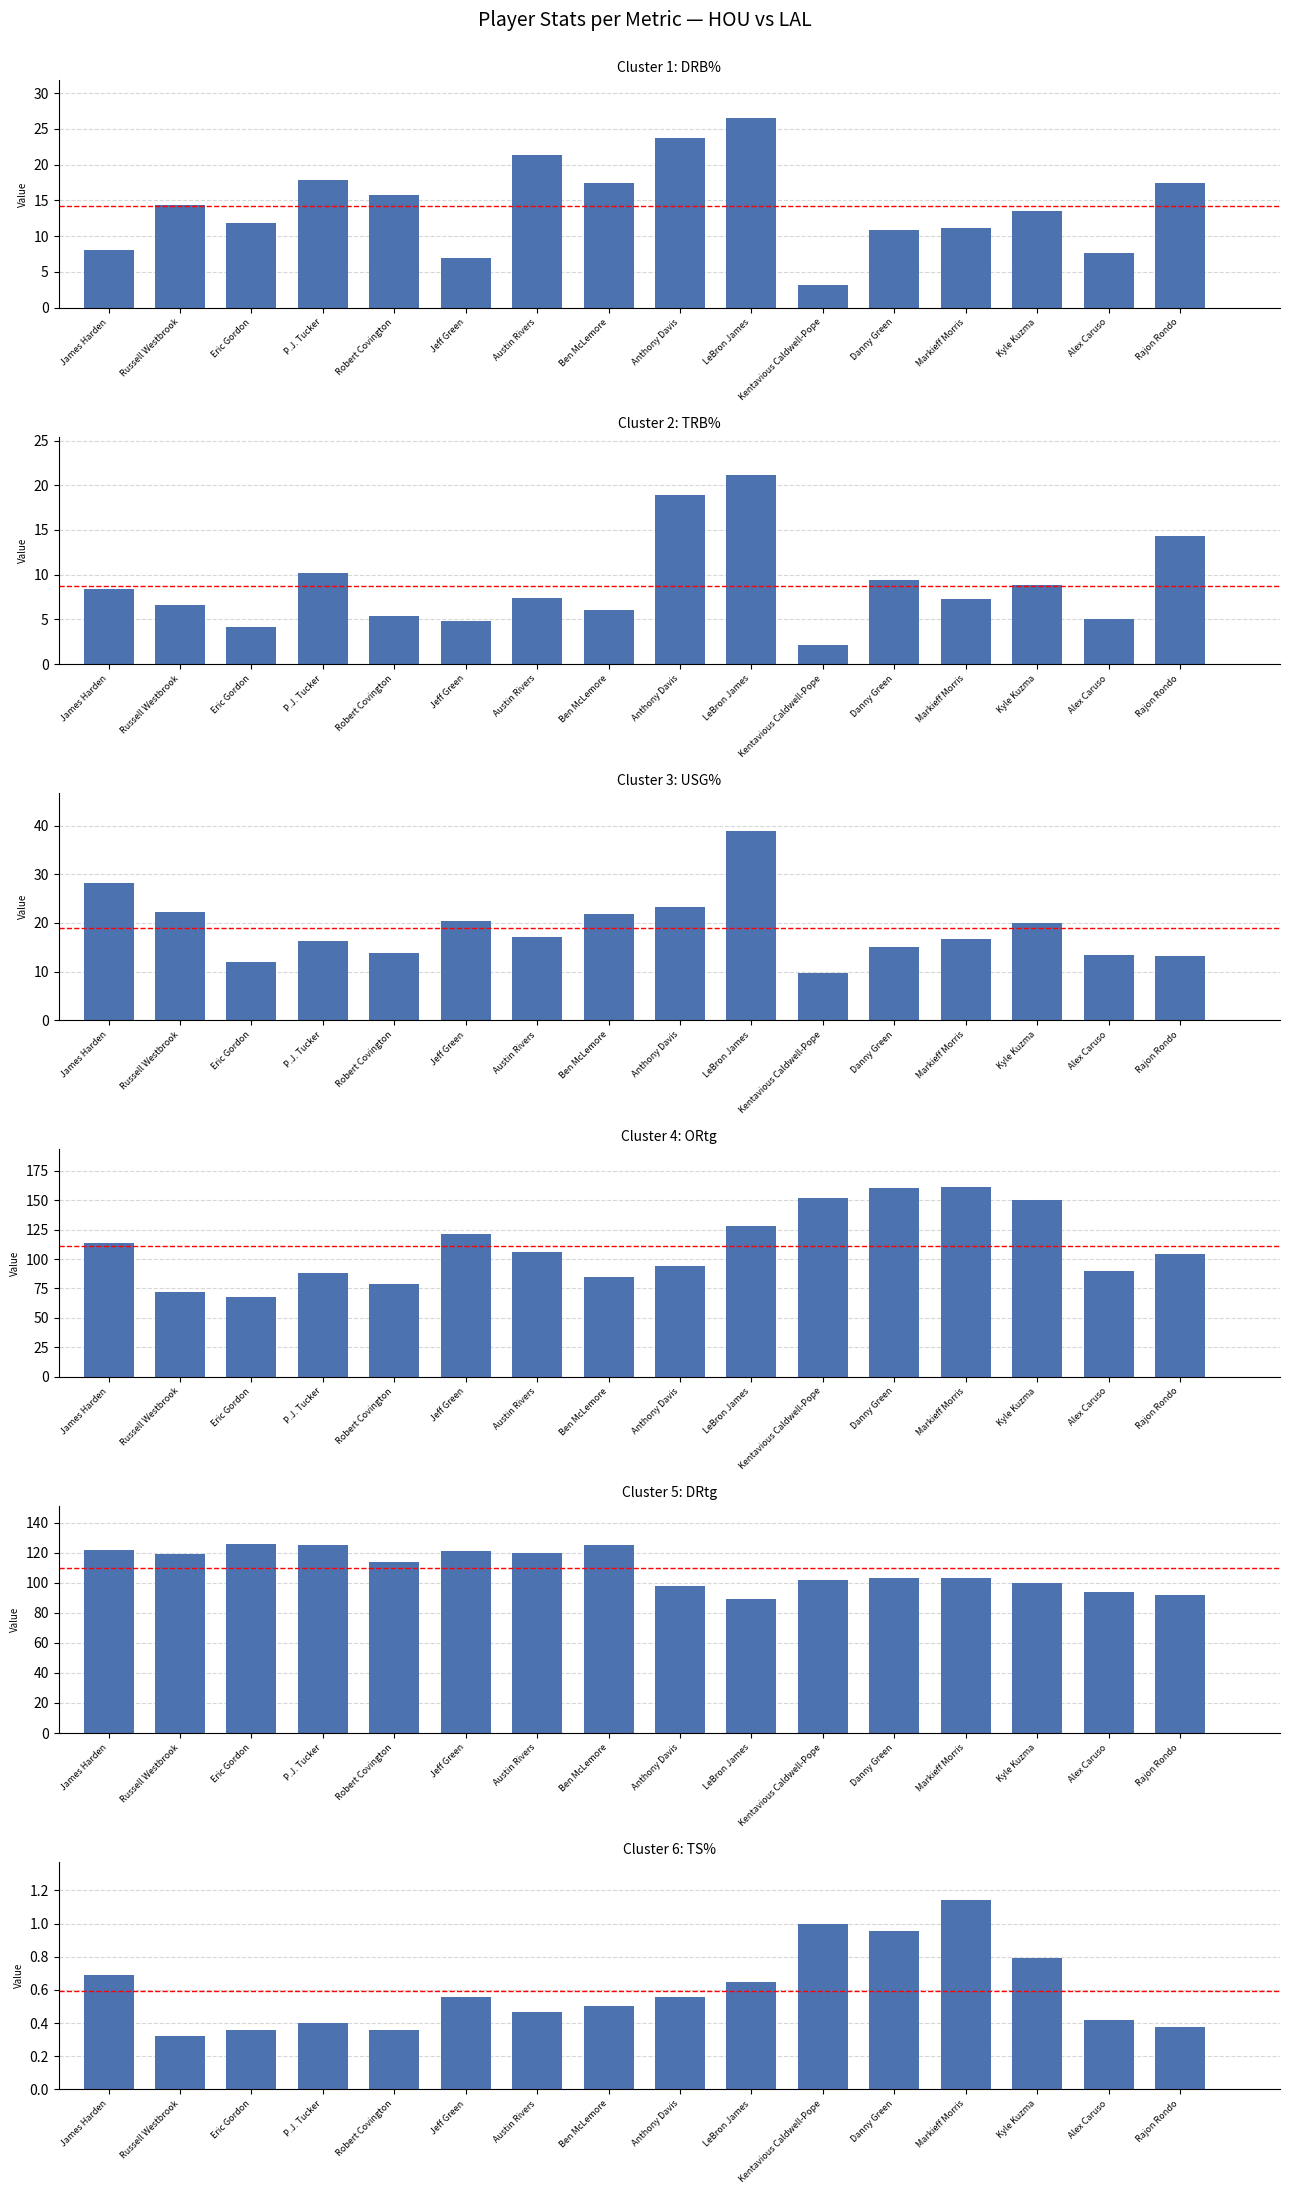

Where is ORtg nearest to the value 114?

James Harden